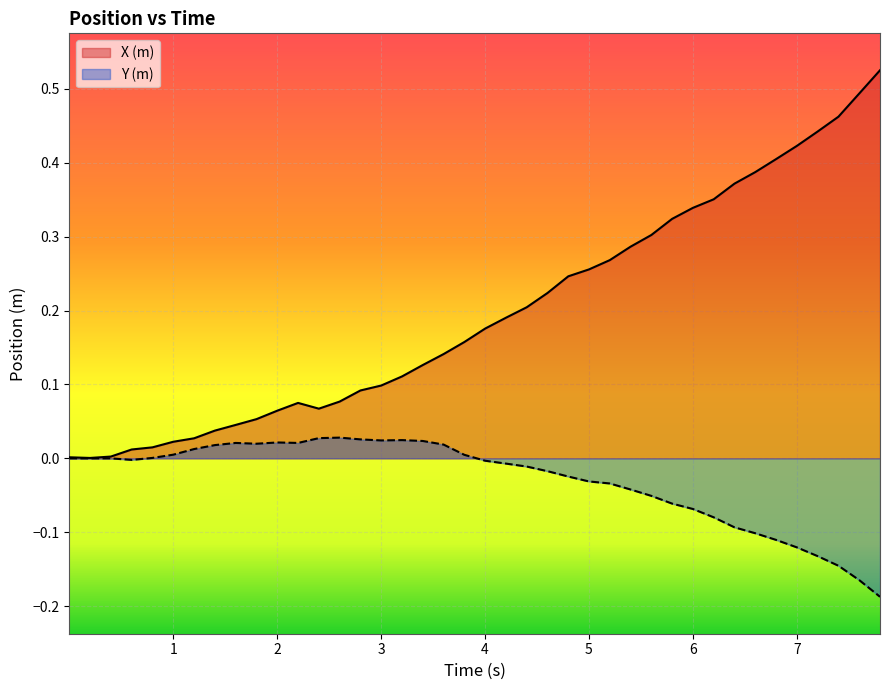

Which series has the largest total across all categories?

X (m)